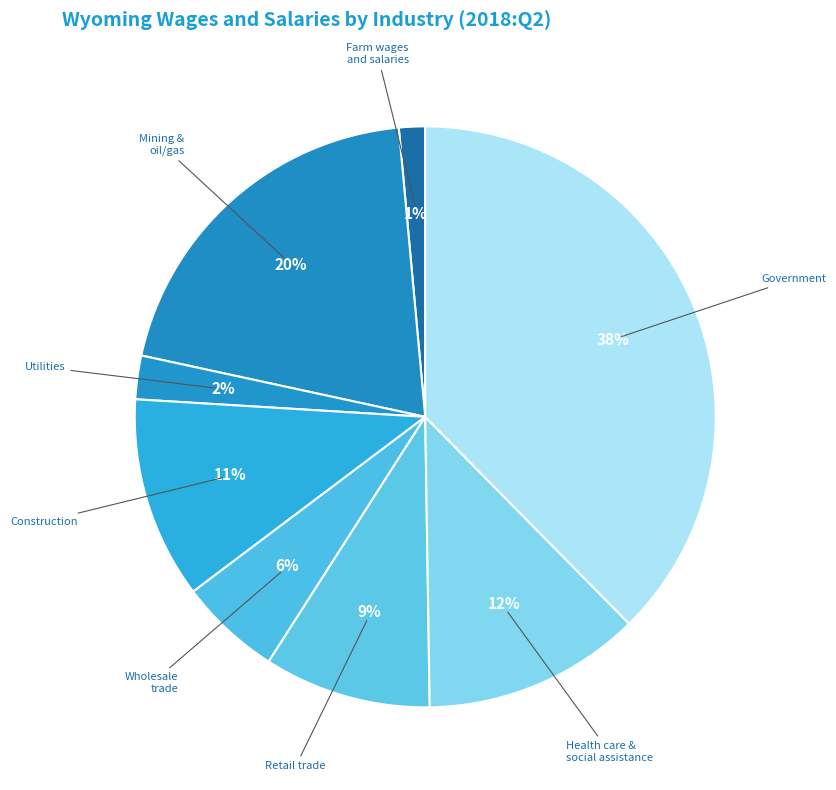

What percentage is the Mining & oil/gas slice, to the nearest percent?

20%